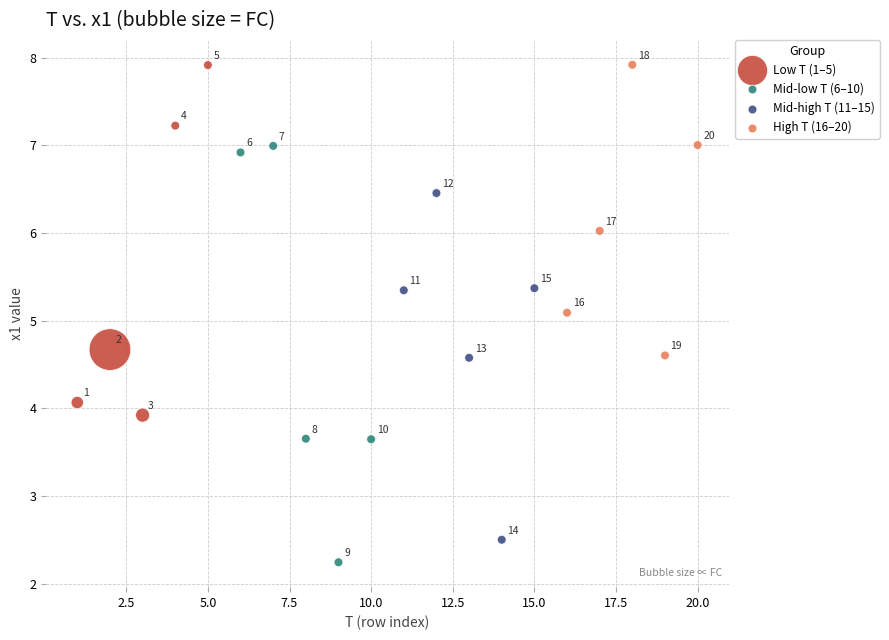

What are all the series names shown in the legend?

Low T (1–5), Mid-low T (6–10), Mid-high T (11–15), High T (16–20)